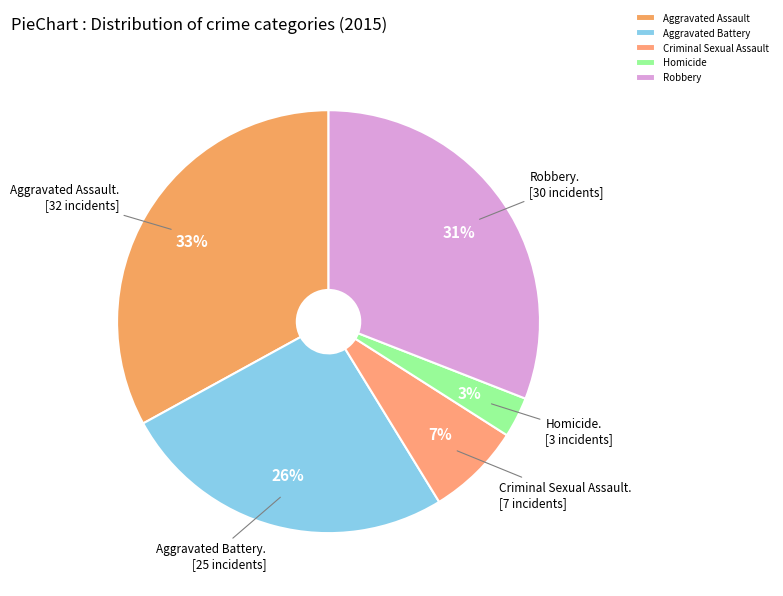

Is it true that Aggravated Assault is 33% of the pie?

True